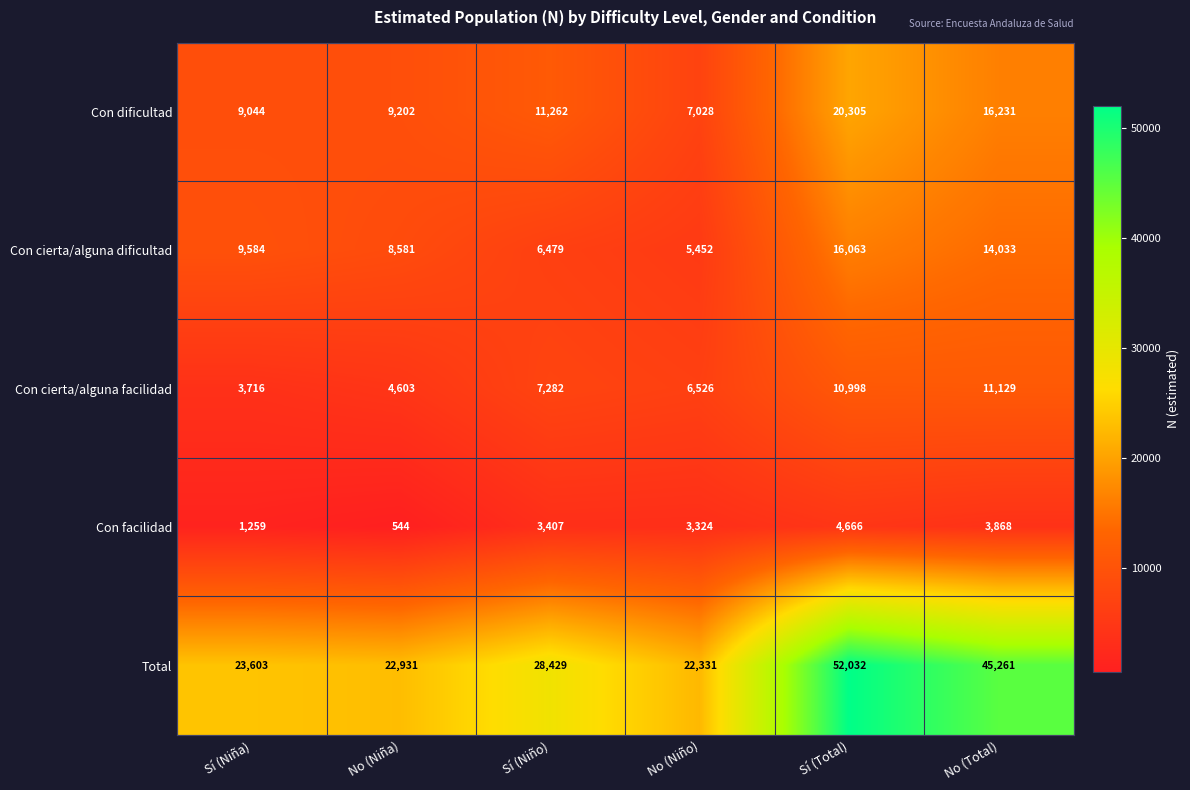

Rank the series by their maximum value, from highest to lowest.

Total, Con dificultad, Con cierta/alguna dificultad, Con cierta/alguna facilidad, Con facilidad